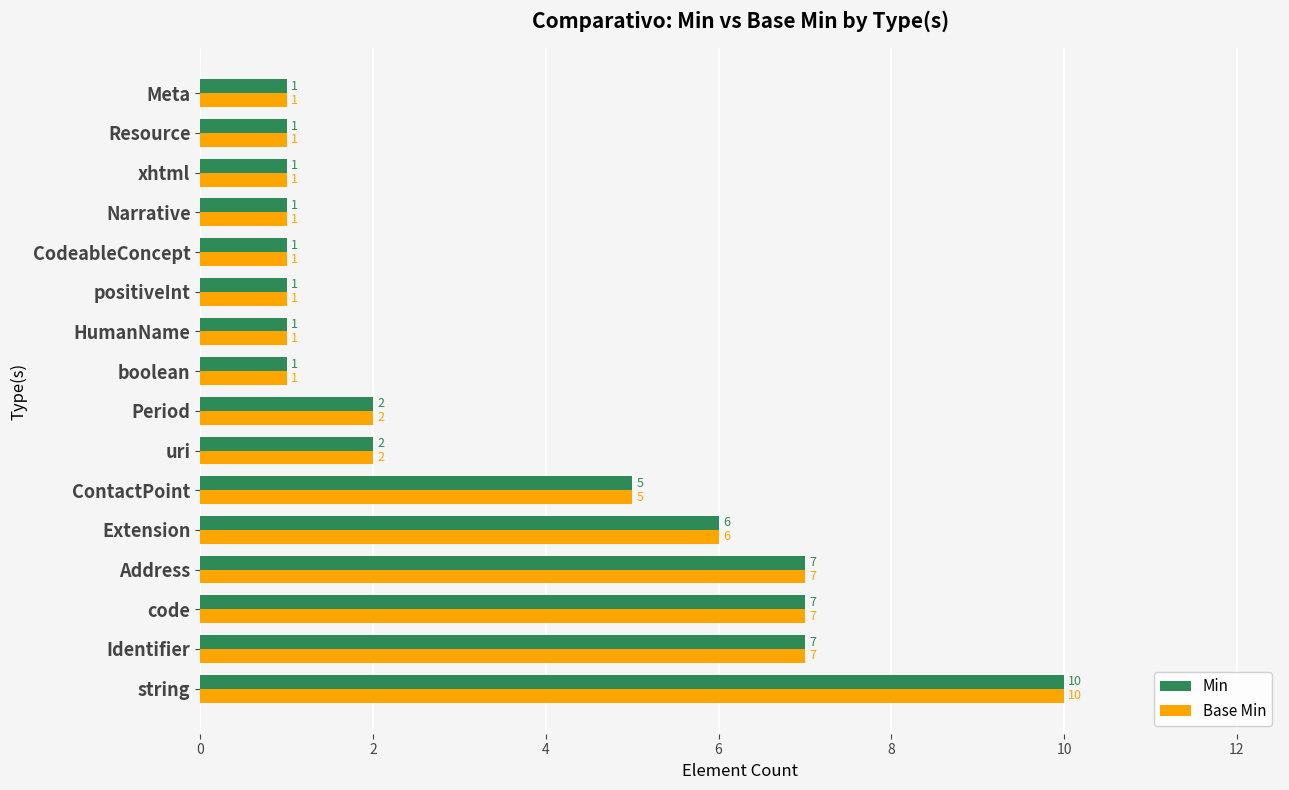

Read the Min value at Address.

7